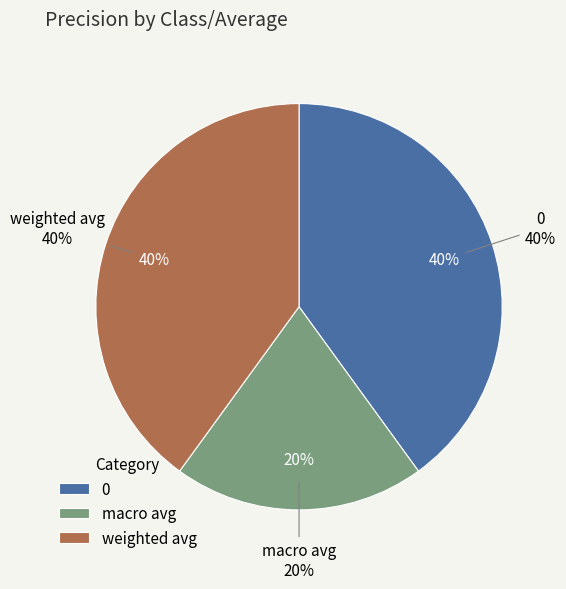

What percentage is the weighted avg slice, to the nearest percent?

40%